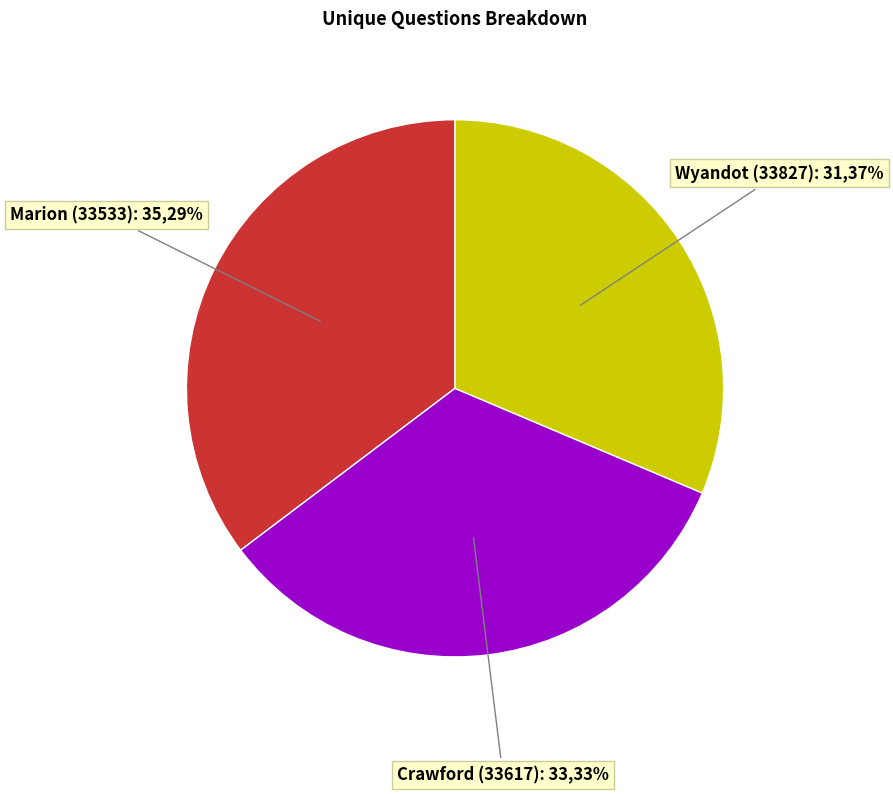

What is the change in value from Crawford (33617) to Wyandot (33827)?

-1